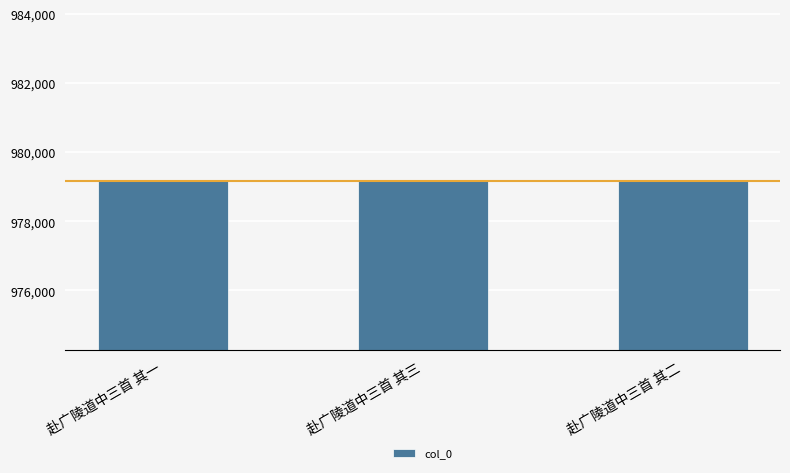

What is the greatest value displayed?

979163